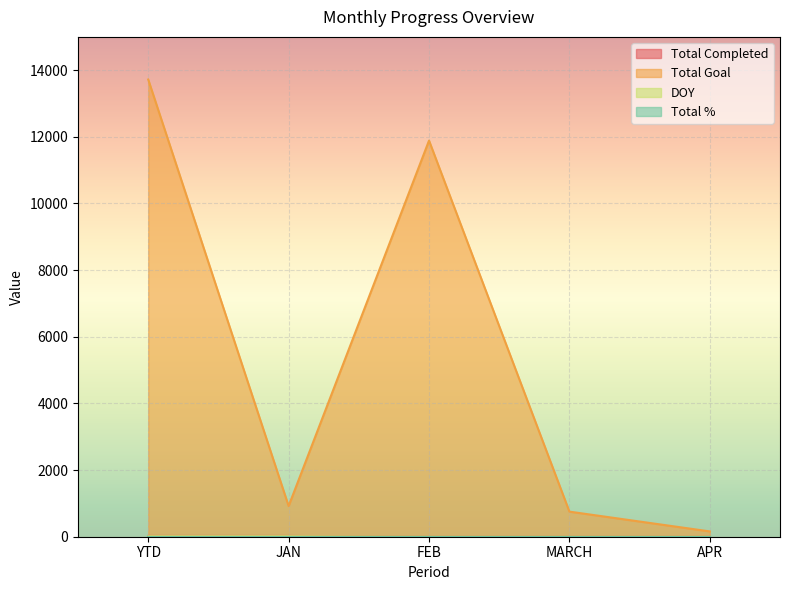

How many series are shown in this chart?

4